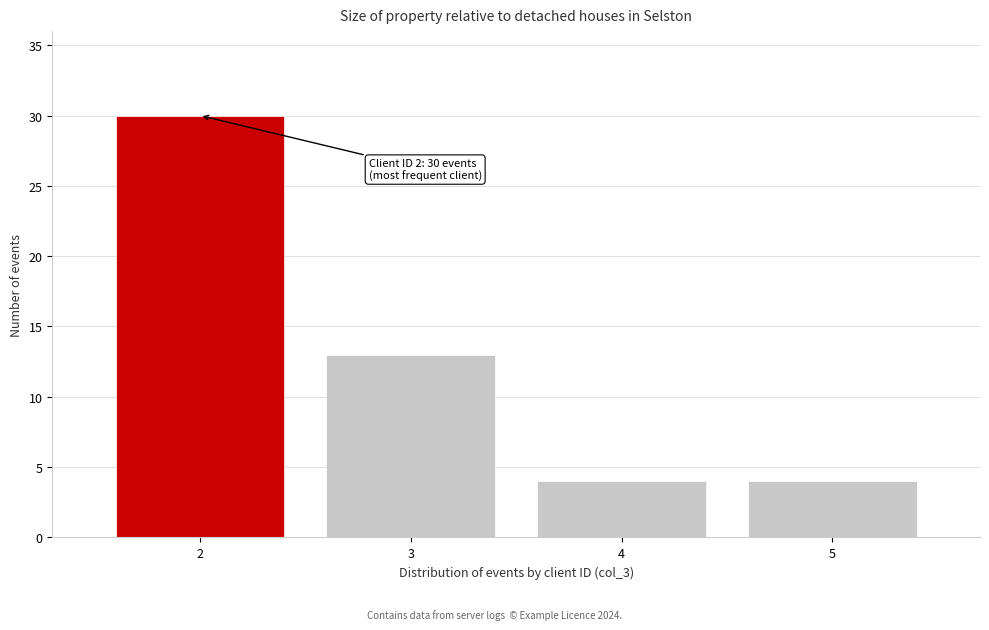

Over which range of the x-axis is the bar tallest?

1.5 to 2.5